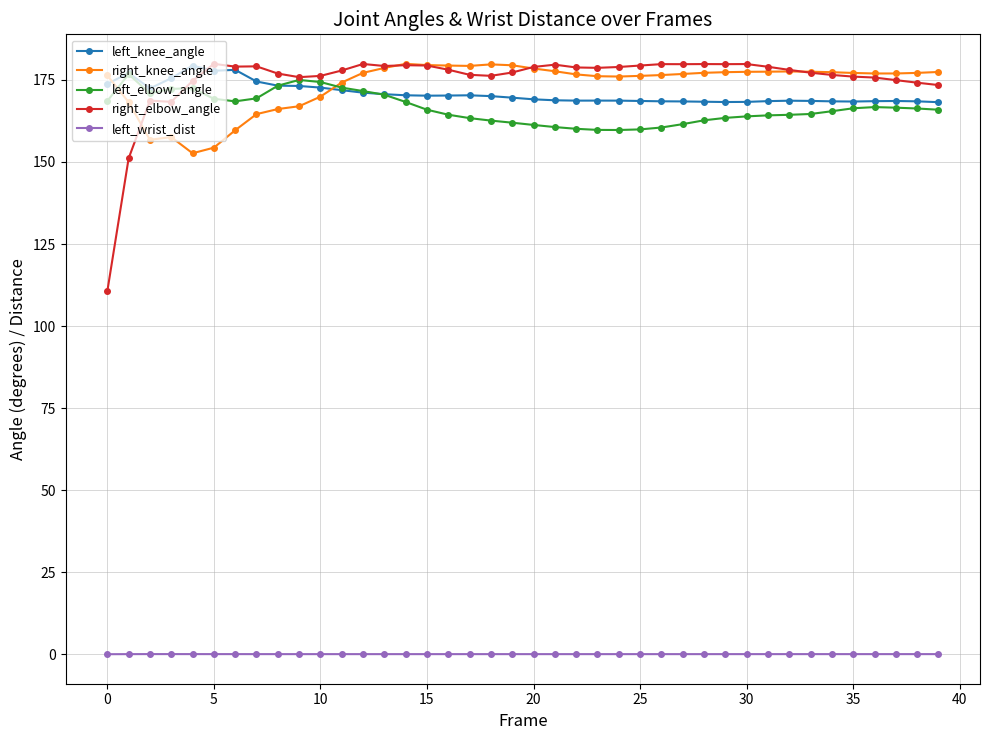

What is the value of the right_knee_angle point at the 25th from the left?

176.0